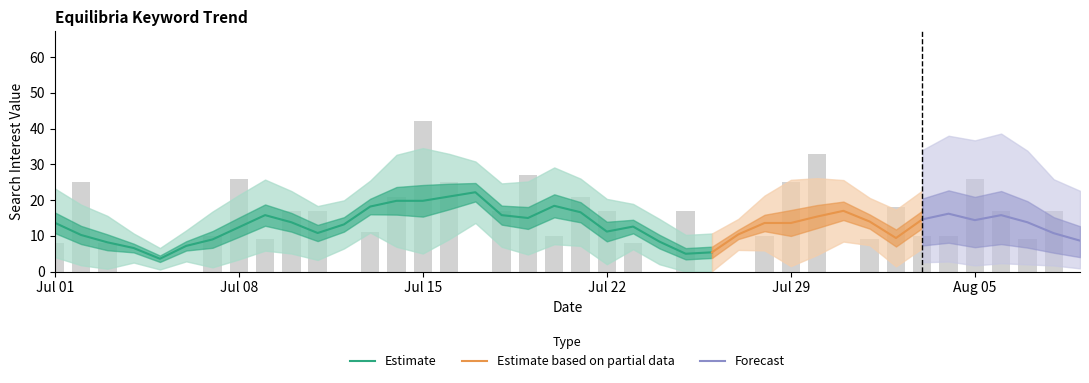

Where does the data first go above 10?

2013/07/02